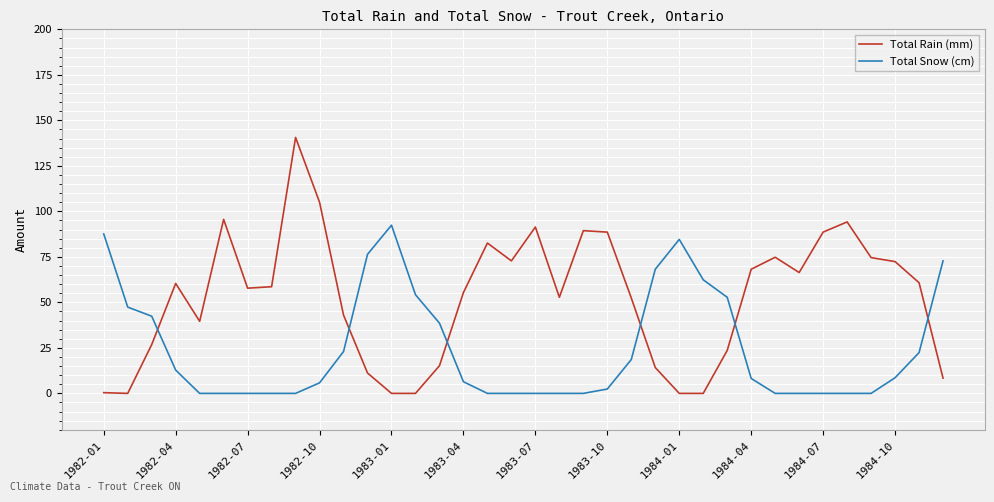

What is the maximum value for Total Snow (cm)?

92.4